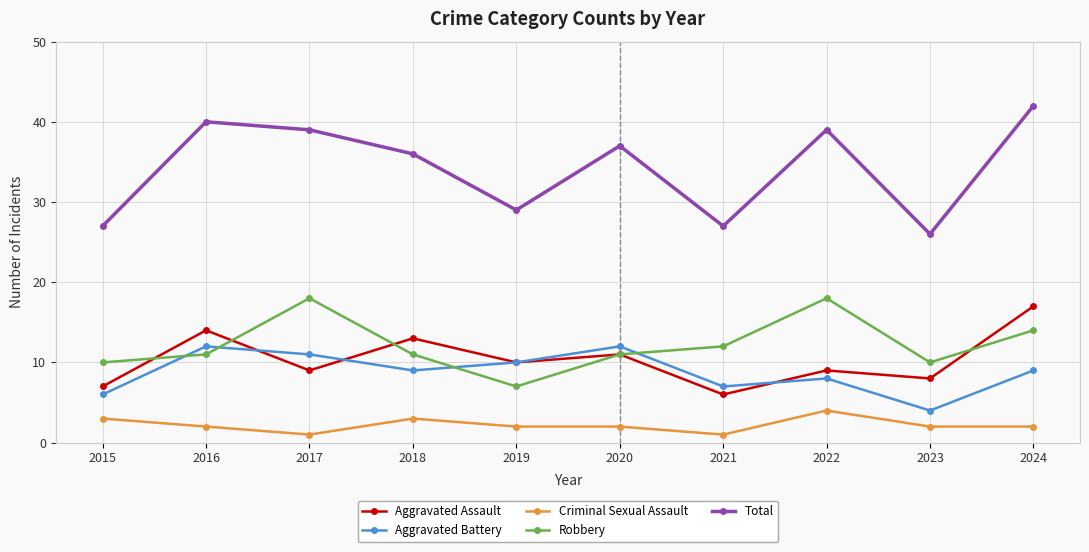

What are all the series names shown in the legend?

Aggravated Assault, Aggravated Battery, Criminal Sexual Assault, Robbery, Total